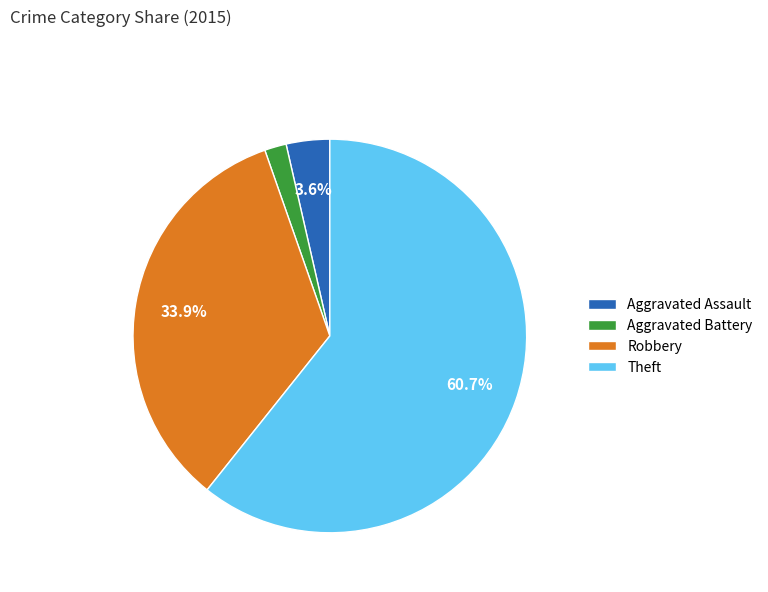

To the nearest percent, what is the combined percentage of Theft and Aggravated Assault?

64%